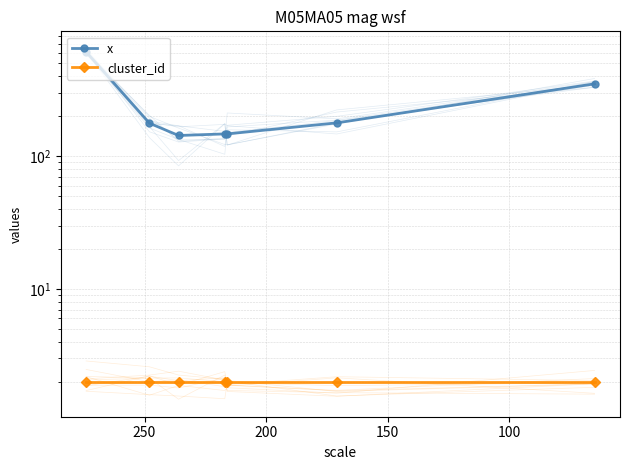

Which series has the largest total across all categories?

x